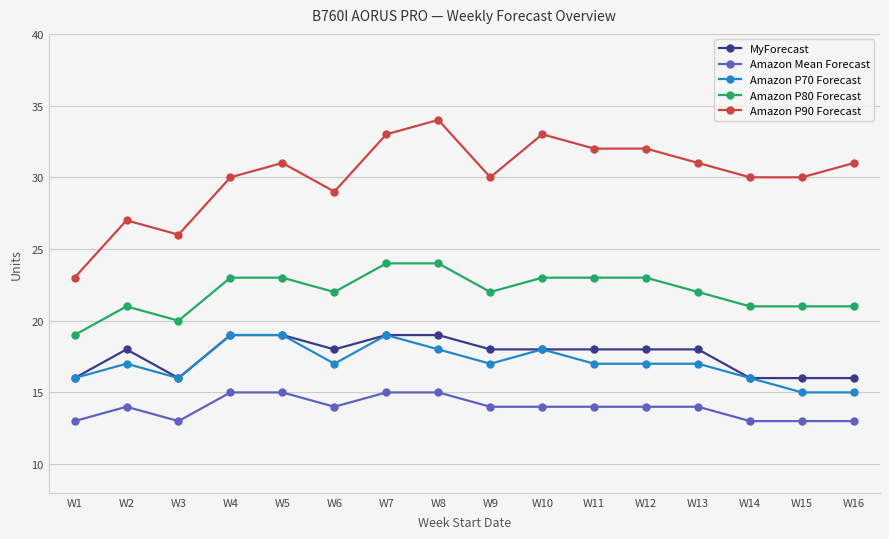

At which category does Amazon P90 Forecast reach its first local valley?

W3